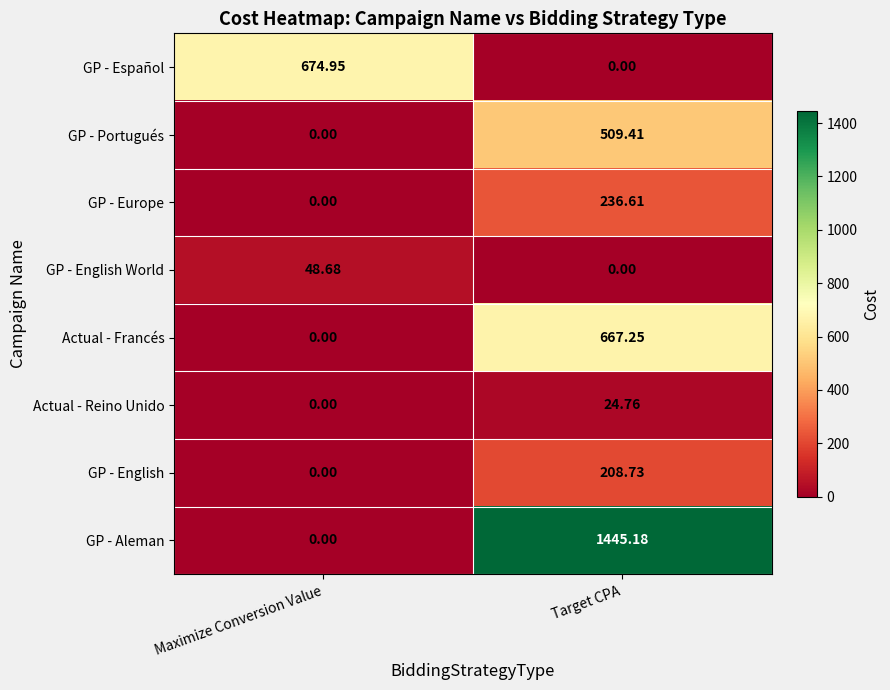

At which category is the sum across all series the highest?

Target CPA